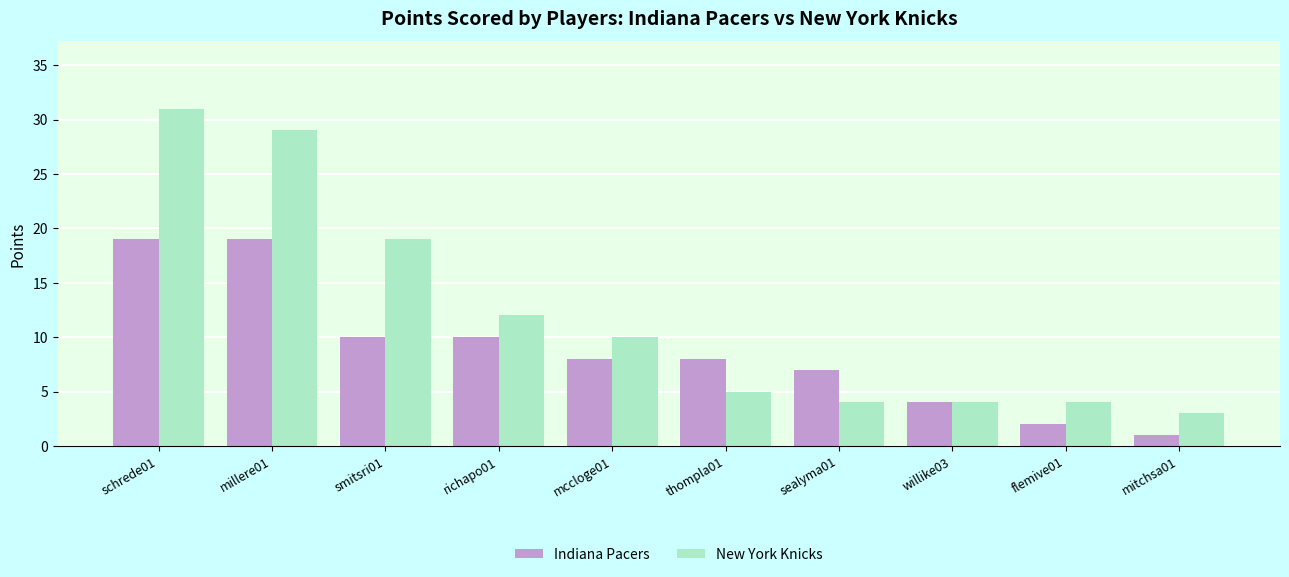

True or false: New York Knicks has a value of 5 at richapo01.

False